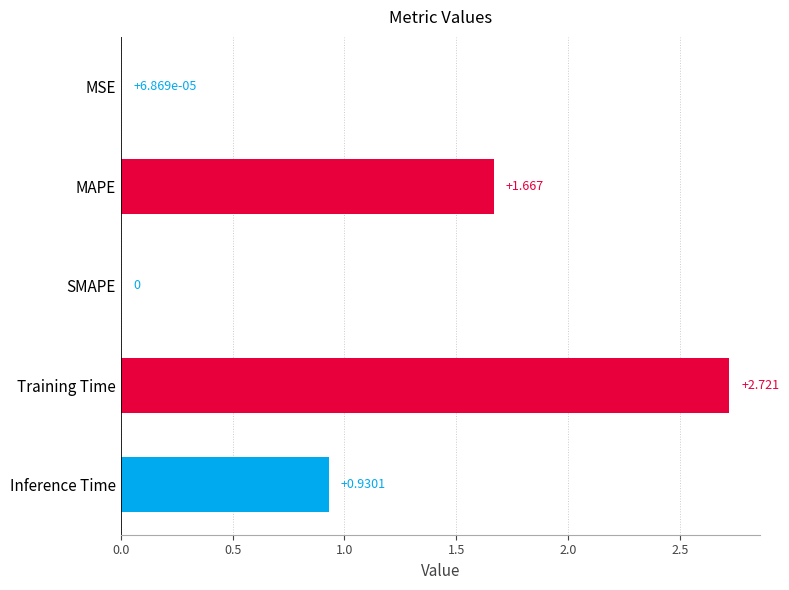

Which has a higher value, Training Time or MSE?

Training Time